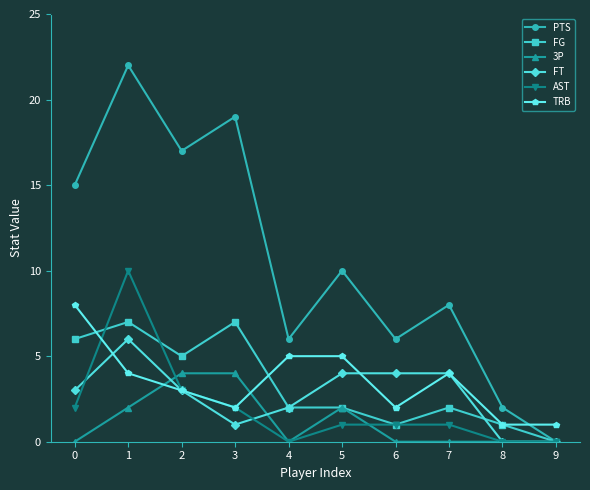

Rank the series by their maximum value, from highest to lowest.

PTS, AST, TRB, FG, FT, 3P